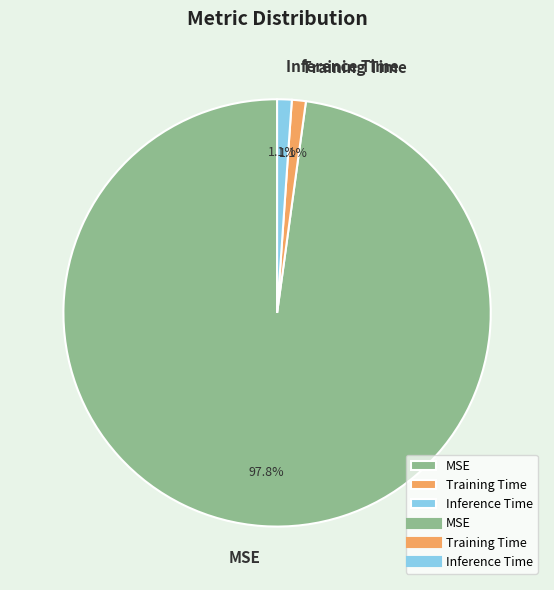

True or false: Training Time accounts for 16% of the total.

False